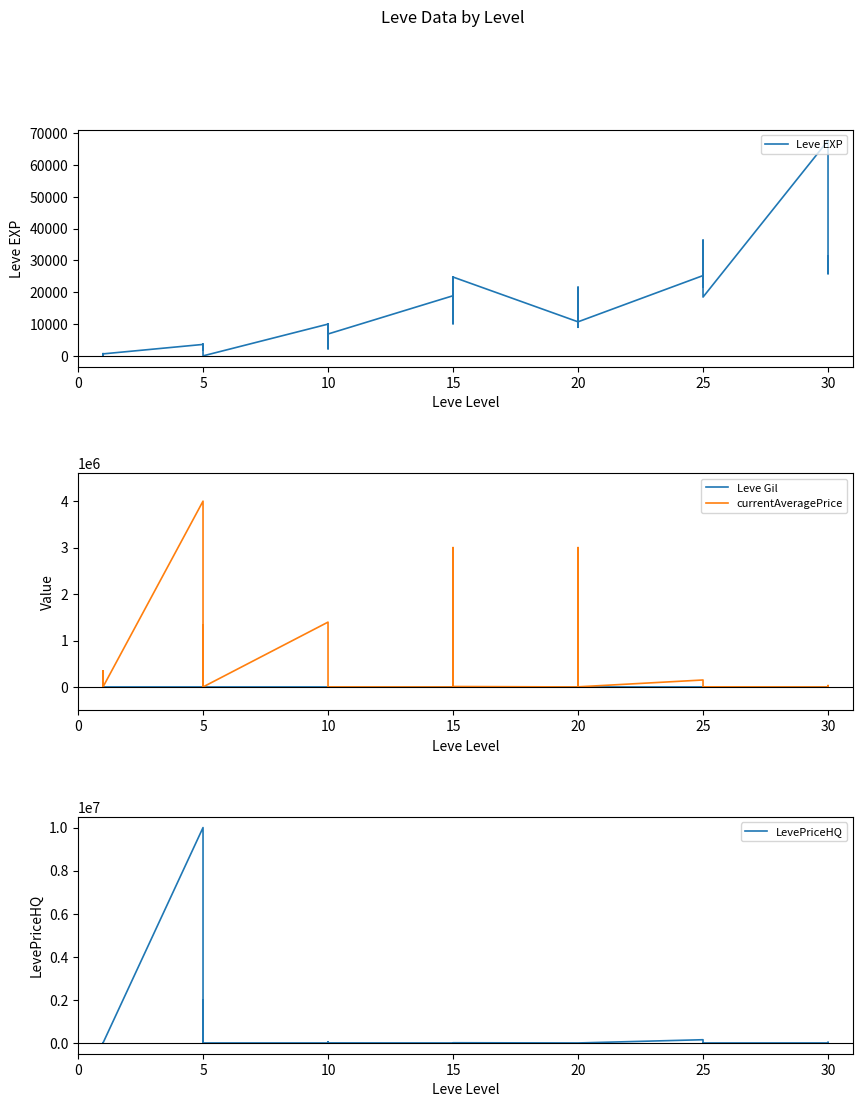

Reading left to right, list all the values displayed in this chart.

Leve EXP: 630.0	1.0	450.0	720.0	630.0	3600.0	2230.0	3040.0	3600.0	1980.0	3600.0	0.0	9990.0	7880.0	7880.0	2230.0	9990.0	6880.0	18910.0	13040.0	24790.0	10100.0	13040.0	24790.0	10710.0	12960.0	18290.0	21600.0	8990.0	10710.0	25250.0	25250.0	21830.0	25250.0	36390.0	18490.0	67730.0	25900.0	31330.0	25900.0
Leve Gil: 113.0	116.0	112.0	112.0	113.0	139.0	170.0	169.0	139.0	140.0	139.0	0.0	168.0	288.0	250.0	168.0	293.0	288.0	245.0	173.0	529.0	223.0	173.0	529.0	280.0	166.0	192.0	290.0	105.0	292.0	296.0	252.0	268.0	298.0	485.0	277.0	463.0	532.0	151.0	355.0
currentAveragePrice: 209.4	345228.8	114000.0	78333.3	962.5	3999999.8	1008.0	178001.0	876124.6	1334002.0	199.0	0.0	1395716.5	40107.1	962.5	2166.7	0.0	1325.0	0.0	3000000.0	545.2	650.0	8008.0	9665.0	0.0	0.0	0.0	0.0	3000000.0	2747.5	150000.0	60000.0	0.0	0.0	1300.0	2747.5	0.0	30247.5	499.0	1296.7
LevePriceHQ: 52.0	11111.0	3000.0	0.0	200.0	10000000.0	0.0	0.0	667666.7	2000502.0	200.0	0.0	0.0	53500.0	200.0	2250.0	0.0	2500.0	0.0	0.0	275.0	1200.0	8008.0	9665.0	0.0	0.0	0.0	0.0	0.0	0.0	150000.0	0.0	0.0	0.0	2000.0	0.0	0.0	30247.5	499.0	0.0